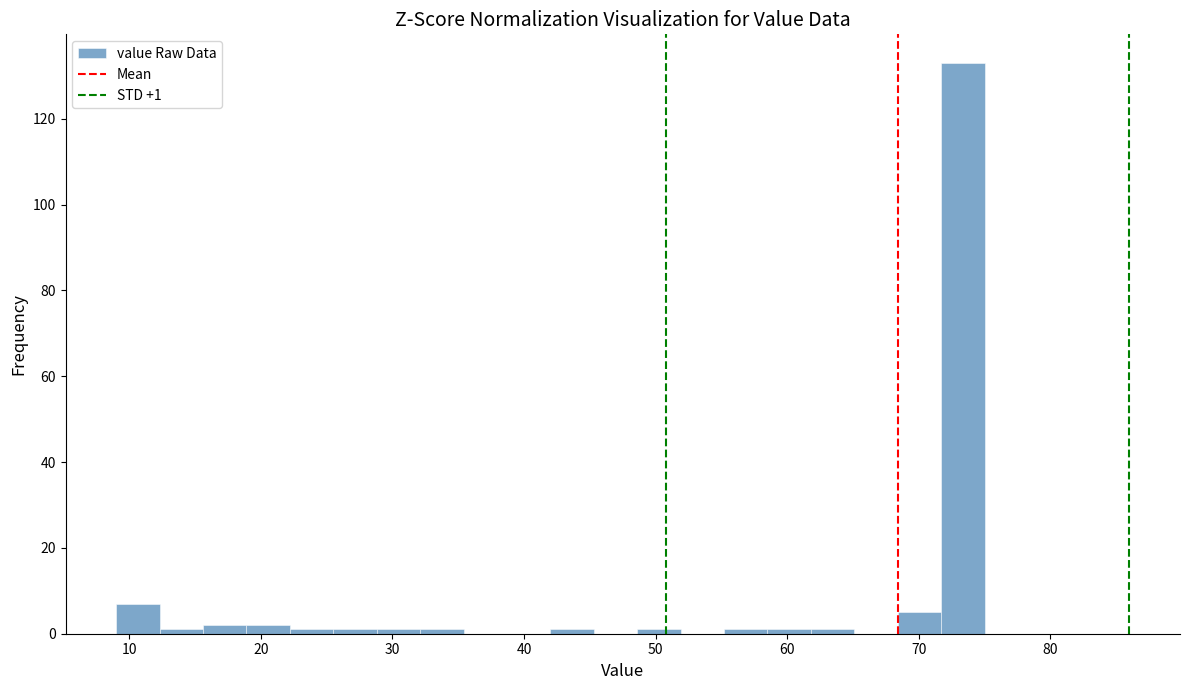

Around what value on the x-axis is the tallest bar? Give the approximate position of its centre, as read against the axis.

73